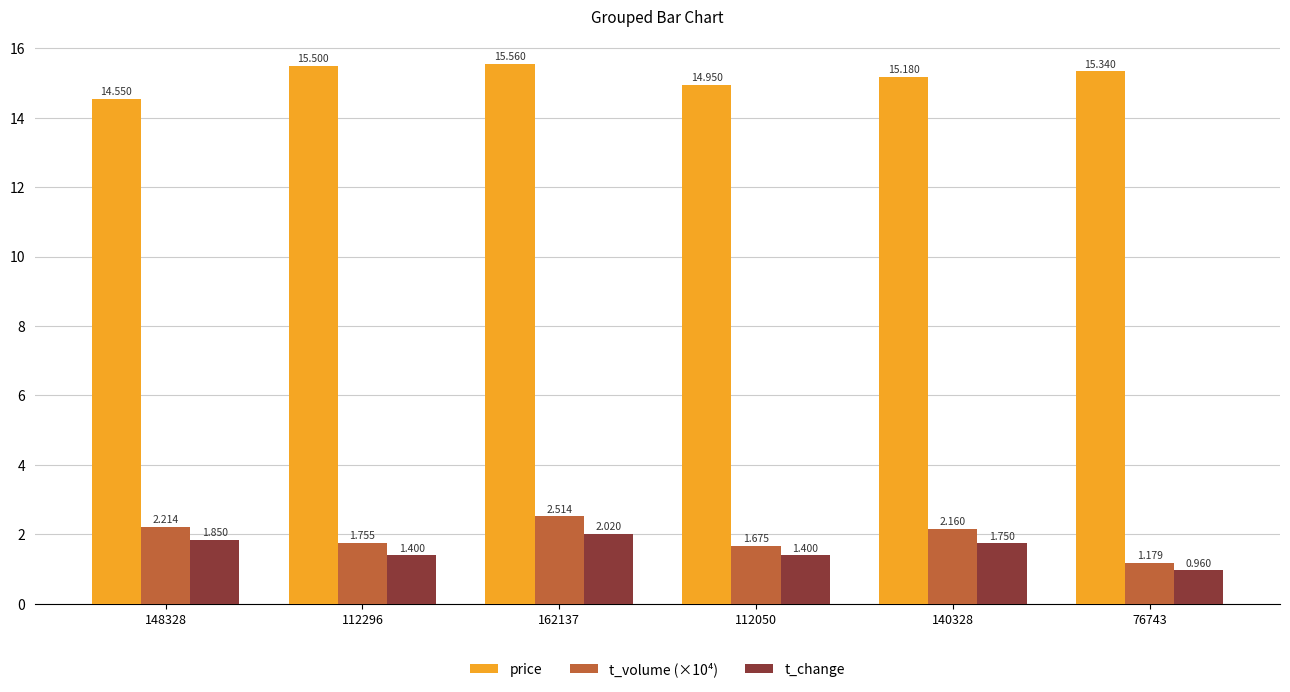

Which series has the largest total across all categories?

price